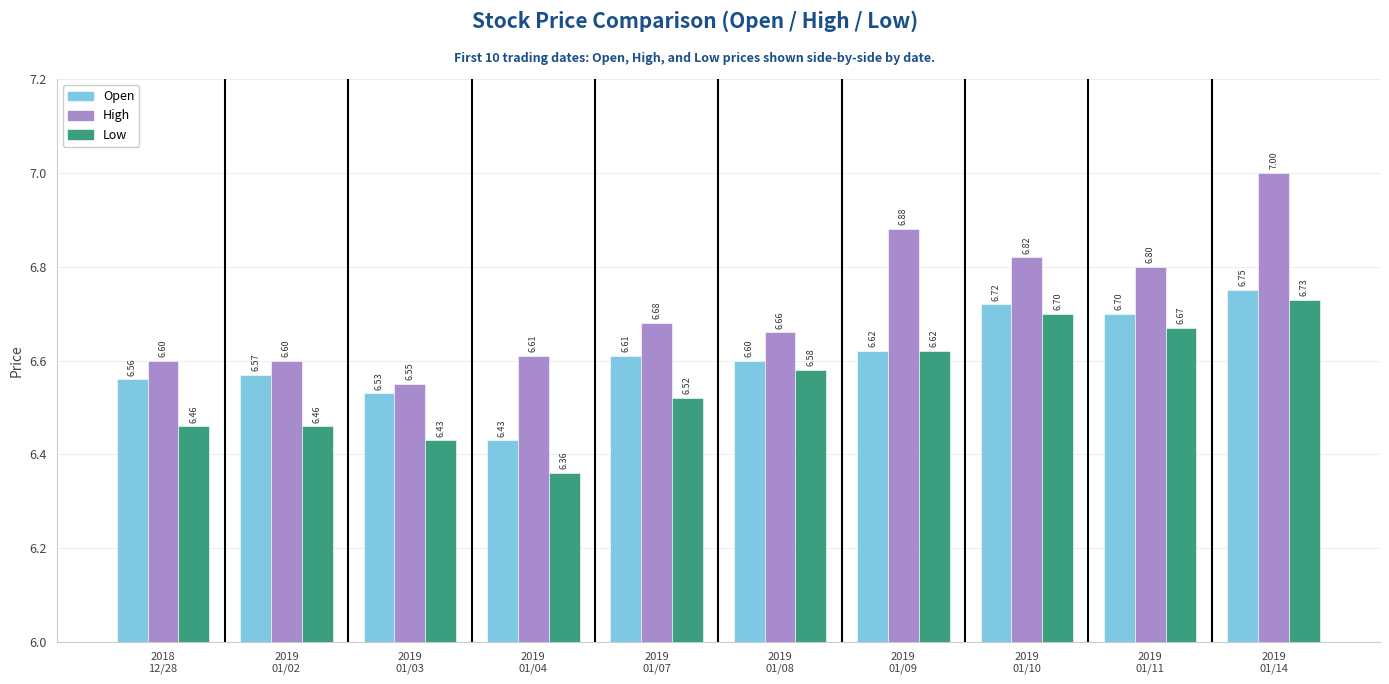

What position from the left is 2019
01/04?

4